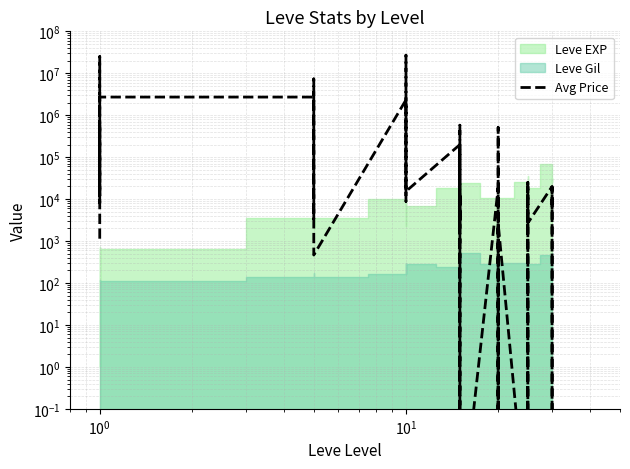

How many data points does each series have?

40